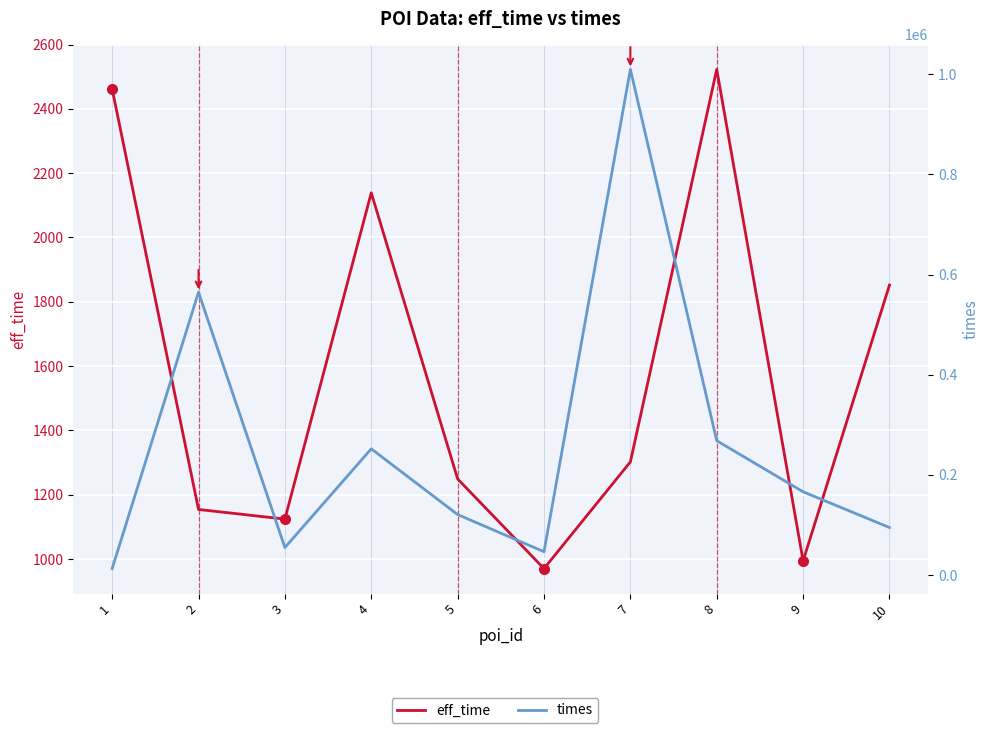

Rank the categories by times value from highest to lowest.

7, 2, 8, 4, 9, 5, 10, 3, 6, 1